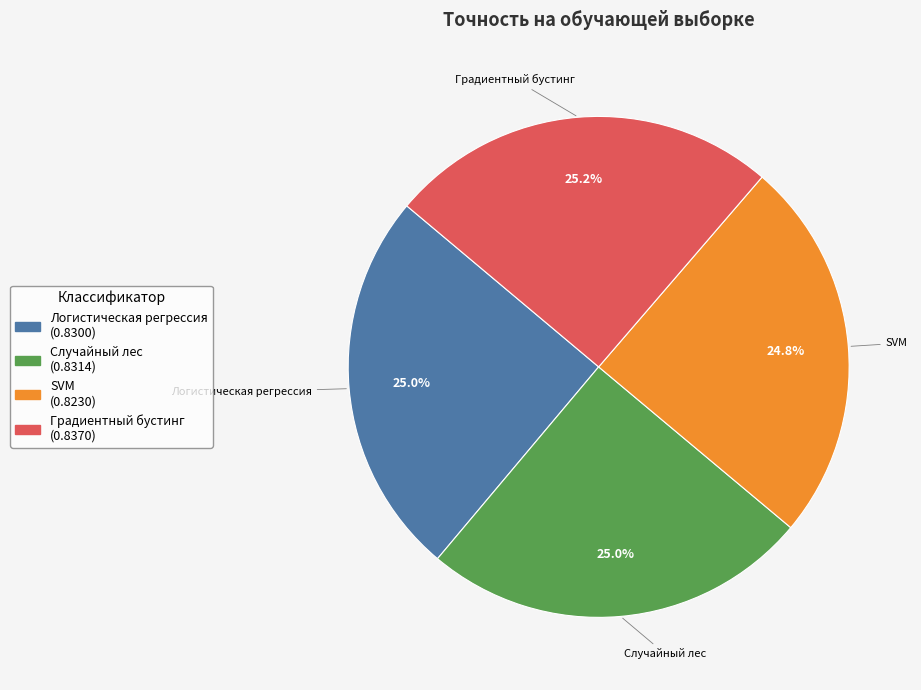

Is Случайный лес the majority of the pie?

No